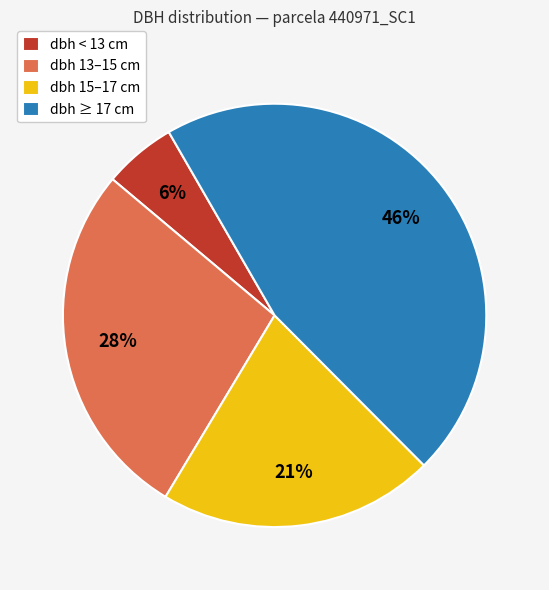

The dbh 15–17 cm slice represents 21% of the pie. True or false?

True